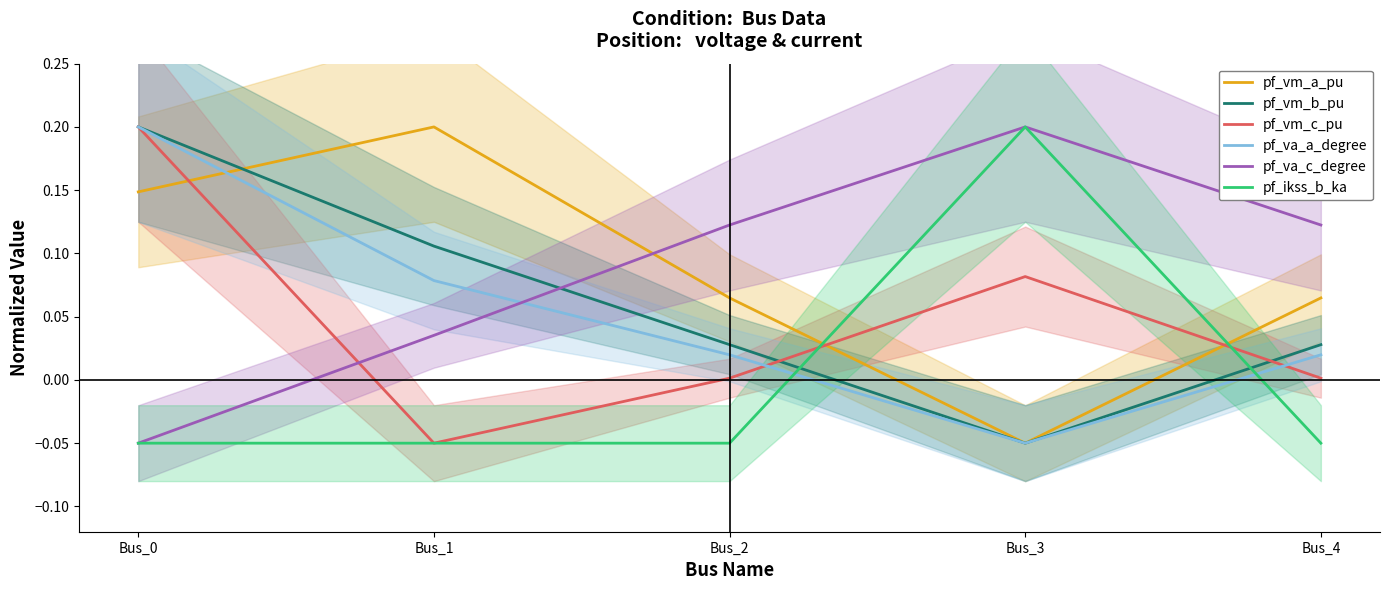

What is the difference between the second highest and minimum values in the pf_vm_b_pu series?

0.2